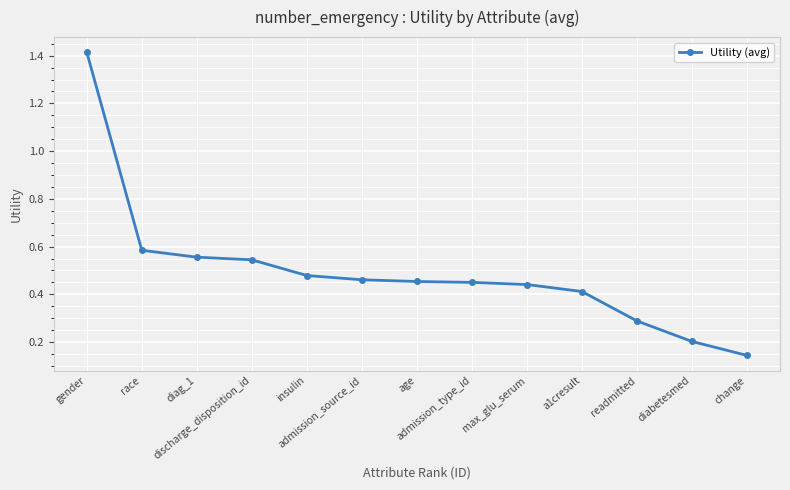

What is the difference between the maximum and minimum values?

1.3